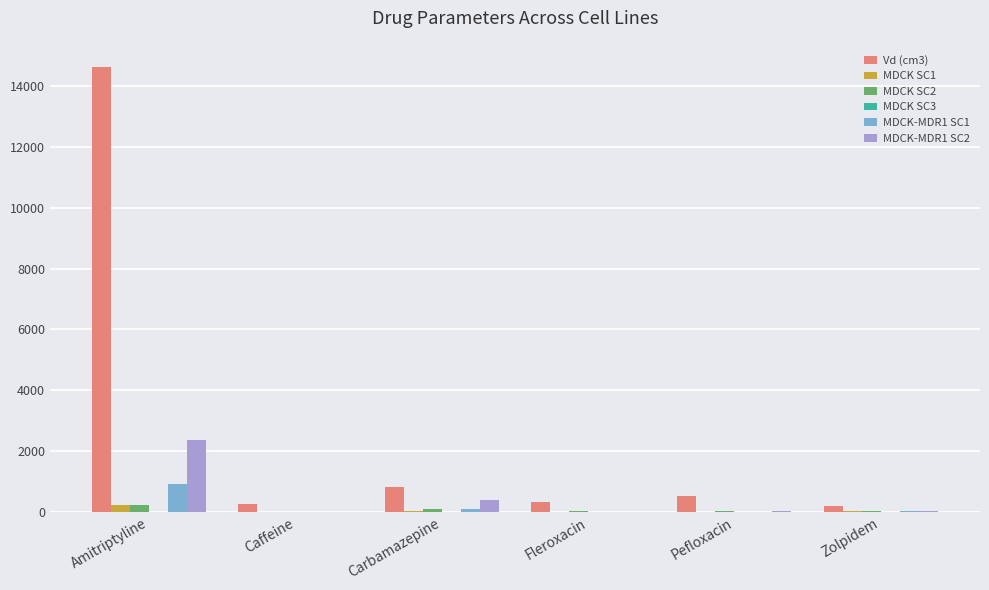

What is the sum of the Vd (cm3) values at Fleroxacin and Zolpidem?

513.2